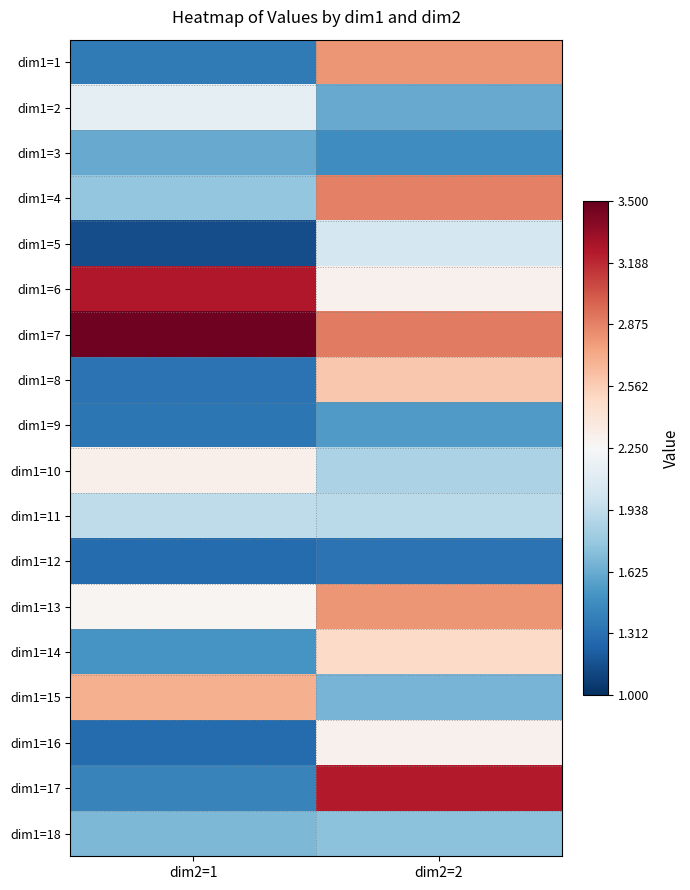

At dim2=2, list the series in order from largest to smallest.

dim1=17, dim1=7, dim1=4, dim1=1, dim1=13, dim1=8, dim1=14, dim1=6, dim1=16, dim1=5, dim1=11, dim1=10, dim1=18, dim1=15, dim1=2, dim1=9, dim1=3, dim1=12